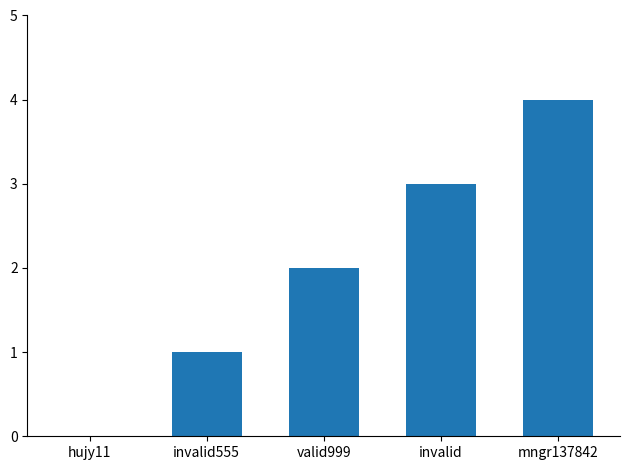

What is the sum of all values?

10